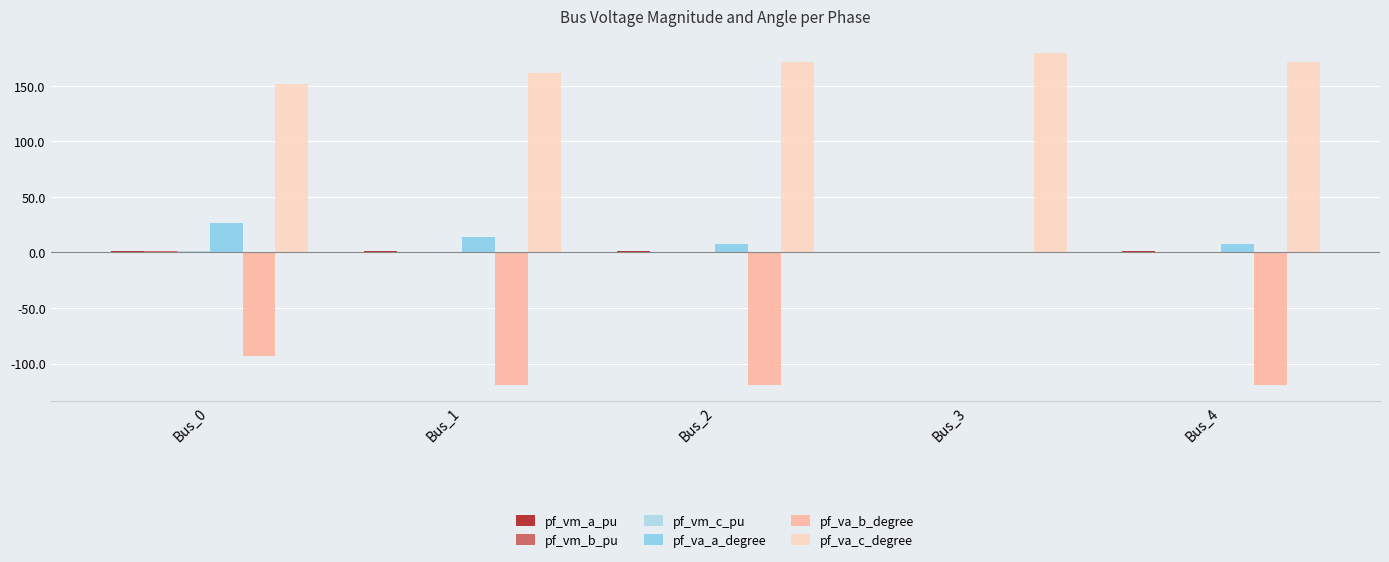

What is the sum of the pf_vm_c_pu values at Bus_3 and Bus_0?

1.8